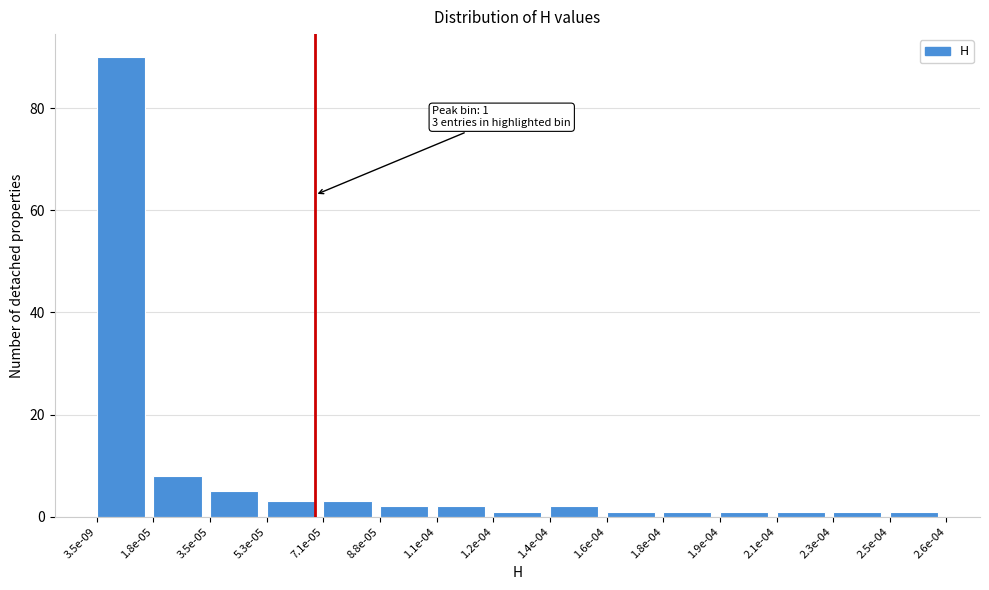

Reading left to right, transcribe all the data shown in this chart.

90	8	5	3	3	2	2	1	2	1	1	1	1	1	1